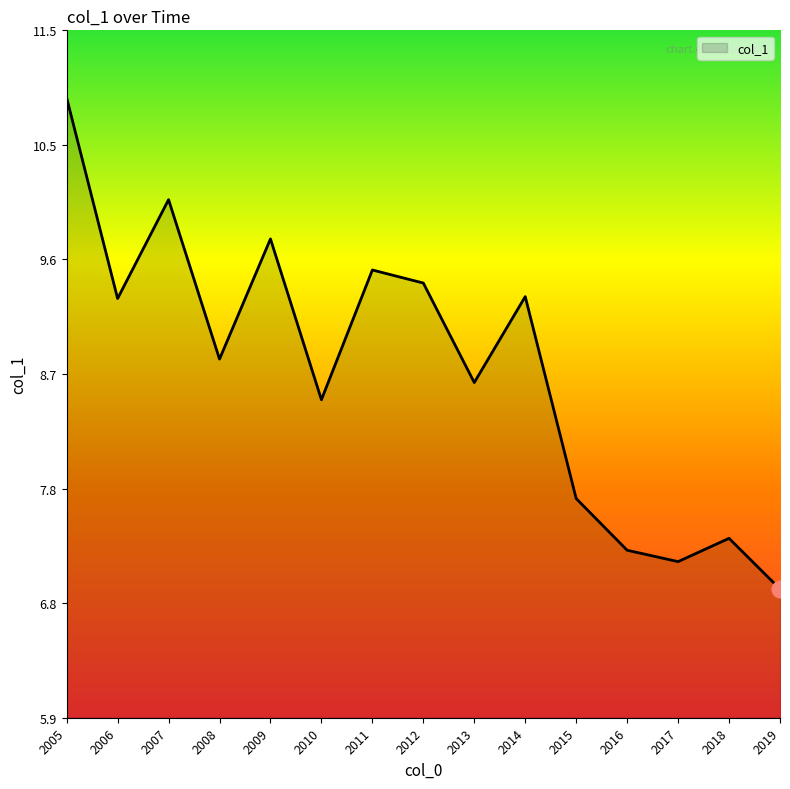

Which label corresponds to the largest value in the chart?

2005